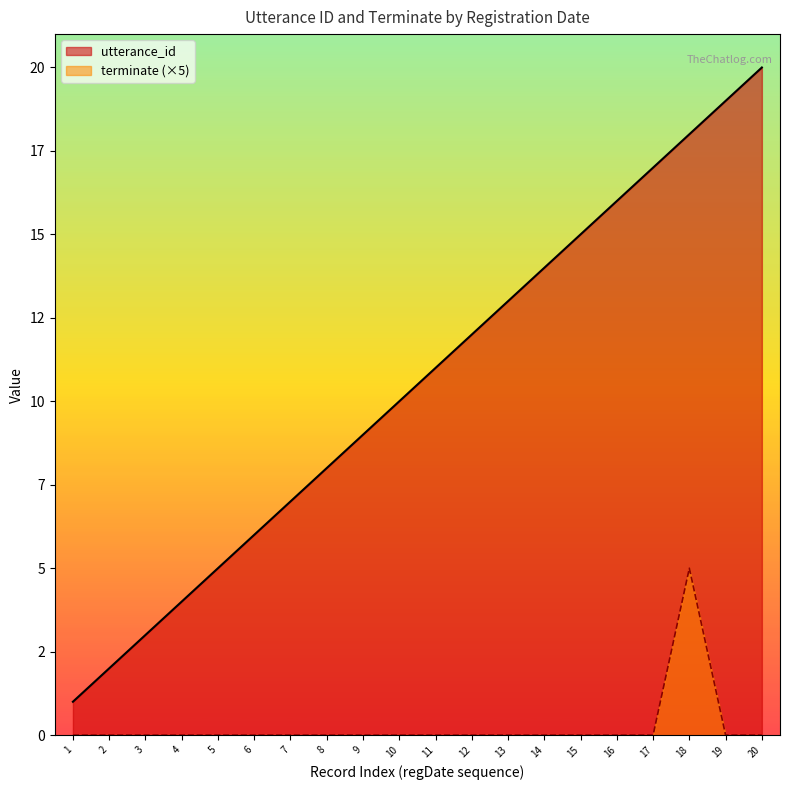

Is the value of terminate at 14 greater than the value of utterance_id at 18?

No